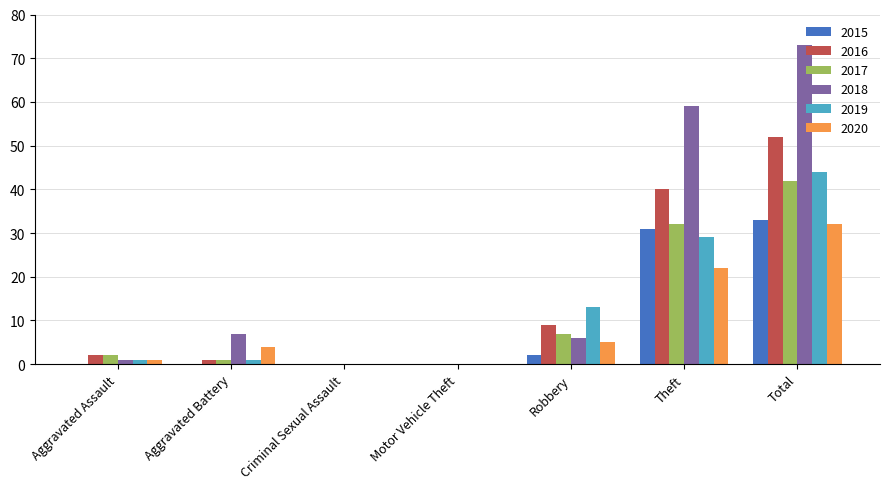

At which label does 2015 reach its peak?

Total